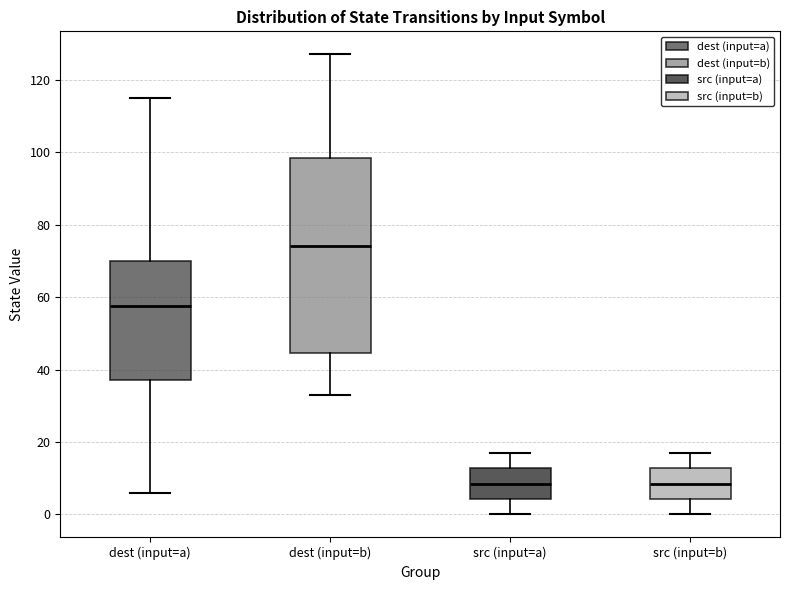

Where does the median line of the box for dest (input=b) sit on the y-axis? The values are not printed on the chart, so give them approximately, as read against the axis.

74